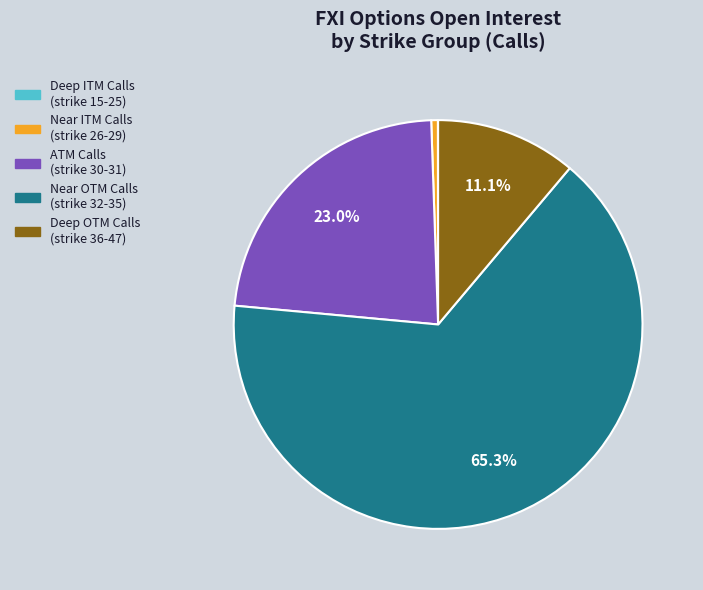

Does any single category account for the majority?

Yes